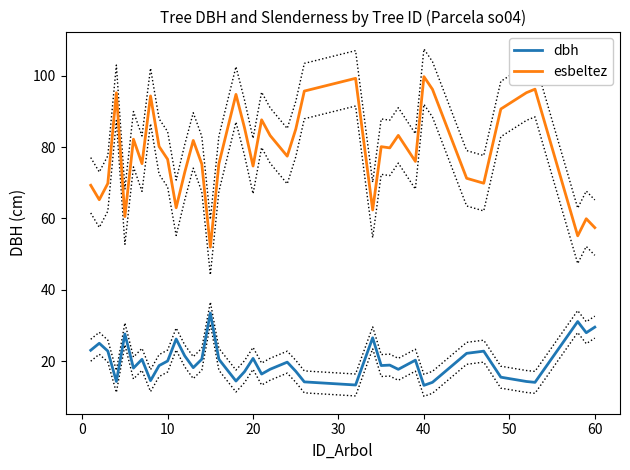

True or false: dbh and esbeltez intersect in this chart.

False